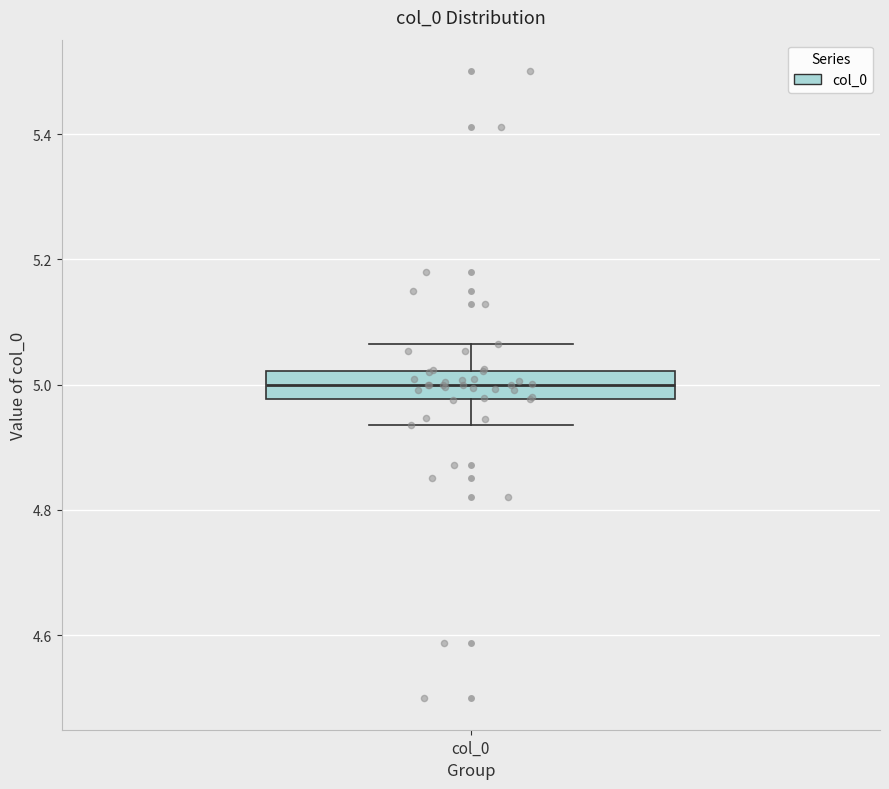

Where is the upper edge of the box for col_0 on the y-axis? The values are not printed on the chart, so give them approximately, as read against the axis.

5.02